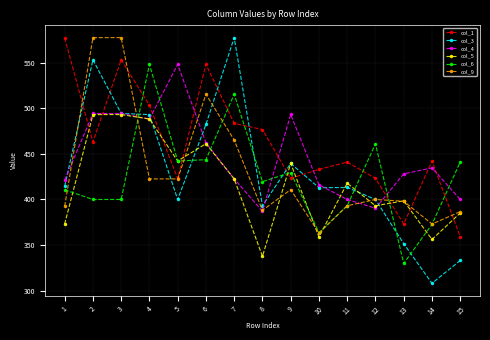

Where is the first local maximum for col_3?

2